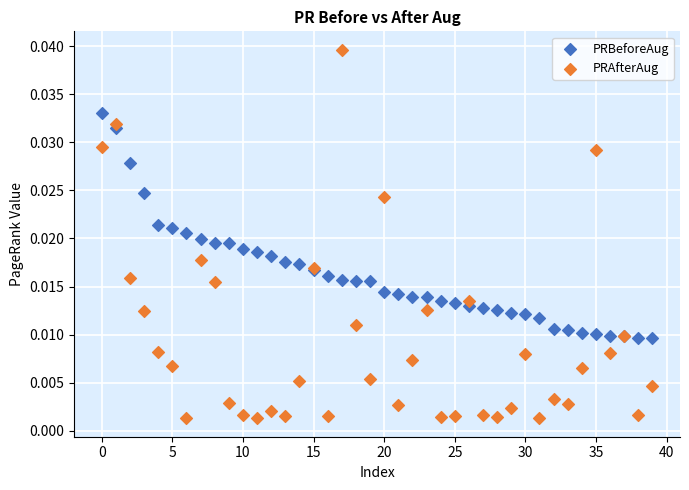

Which series has the largest Y range (max minus min)?

PRAfterAug